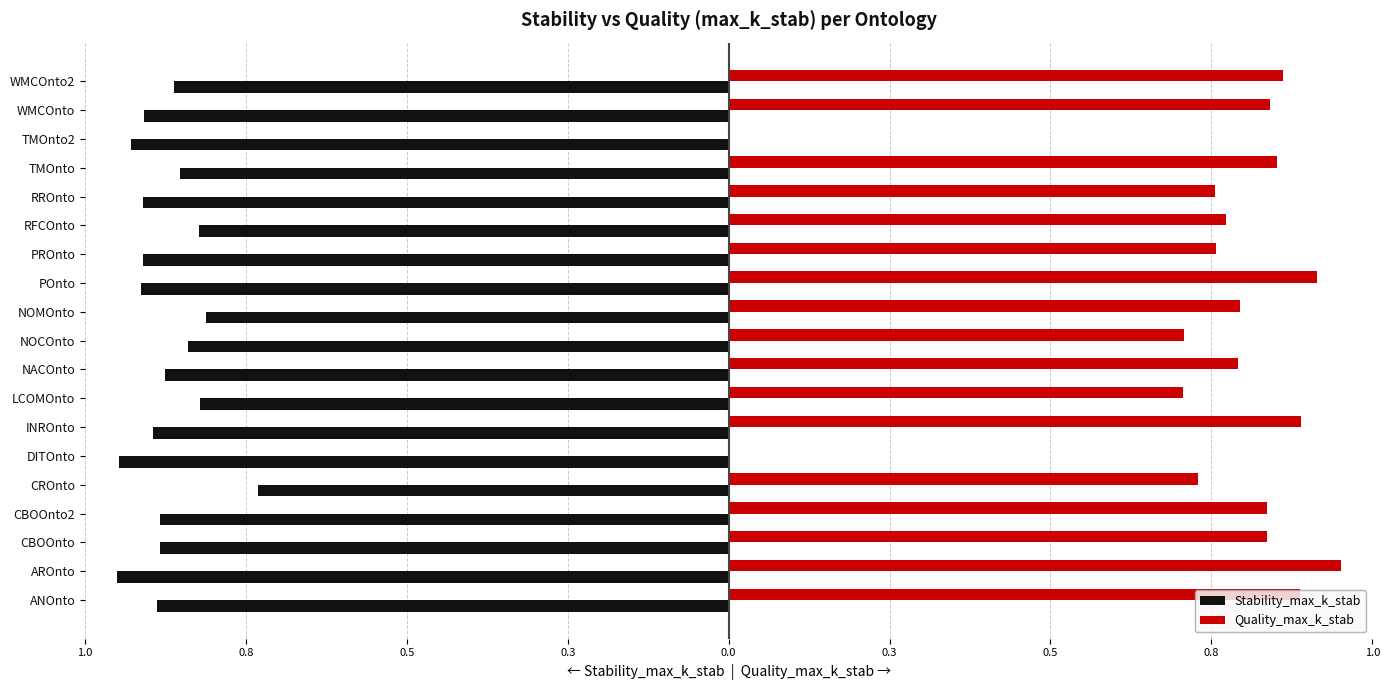

What are all the series names shown in the legend?

Stability_max_k_stab, Quality_max_k_stab